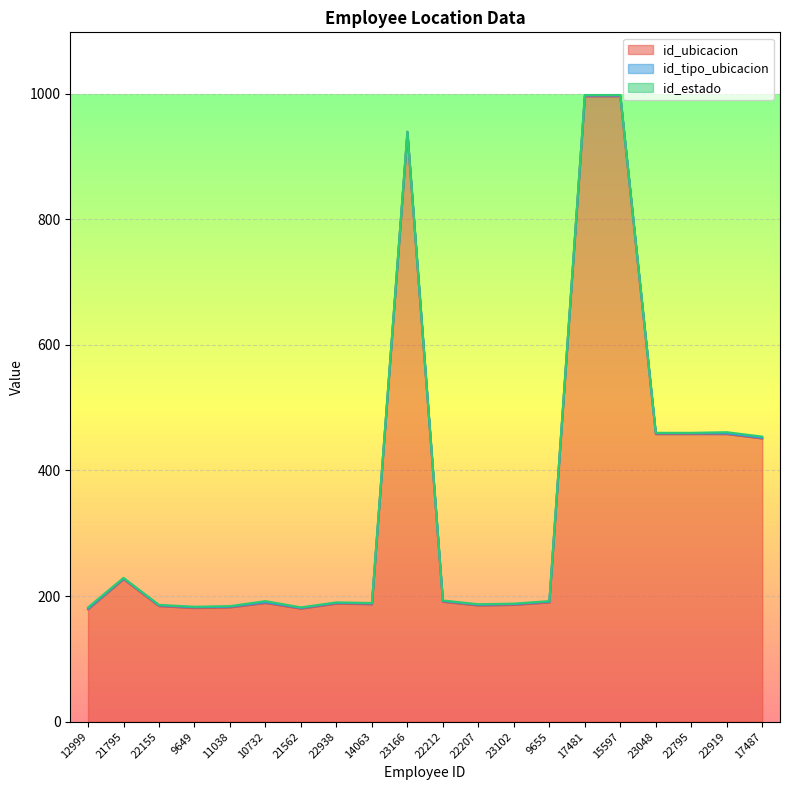

Count the id_estado values in the range 1 to 2.

20